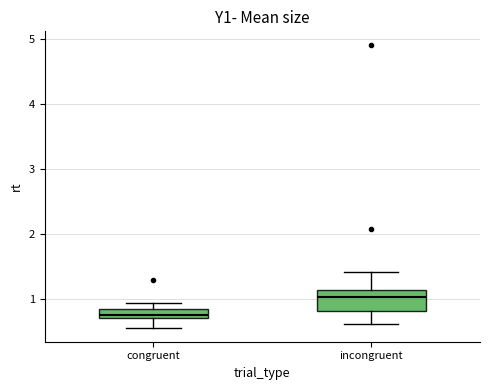

Where is the upper edge of the box for congruent on the y-axis? The values are not printed on the chart, so give them approximately, as read against the axis.

0.9